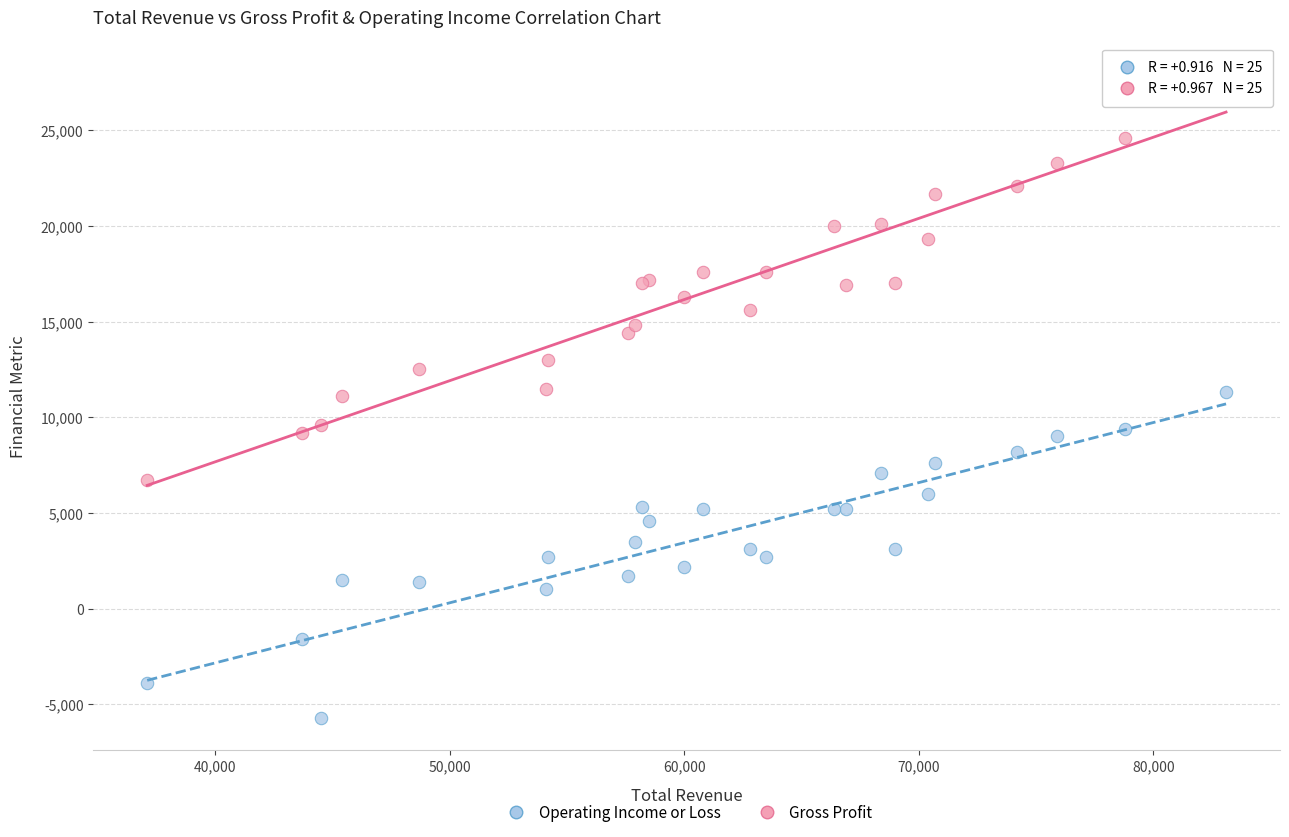

Which series reaches the maximum Y coordinate?

Gross Profit